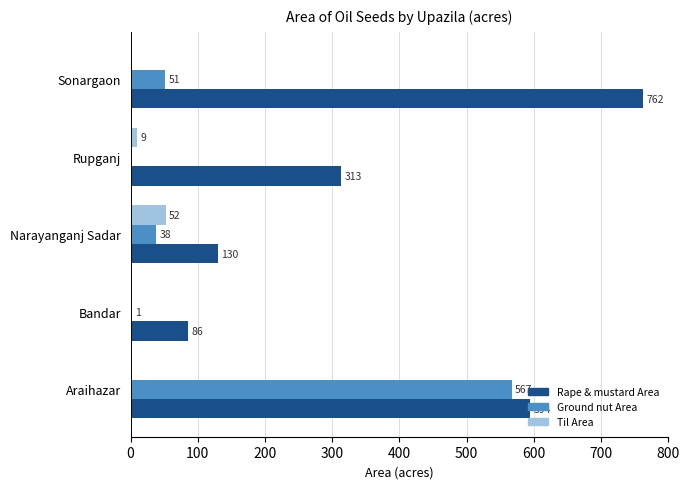

The Rape & mustard Area series shows 86 at Bandar. True or false?

True